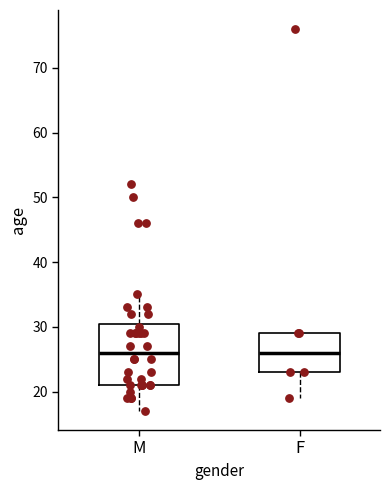

Where is the upper edge of the box for M on the y-axis? The values are not printed on the chart, so give them approximately, as read against the axis.

31